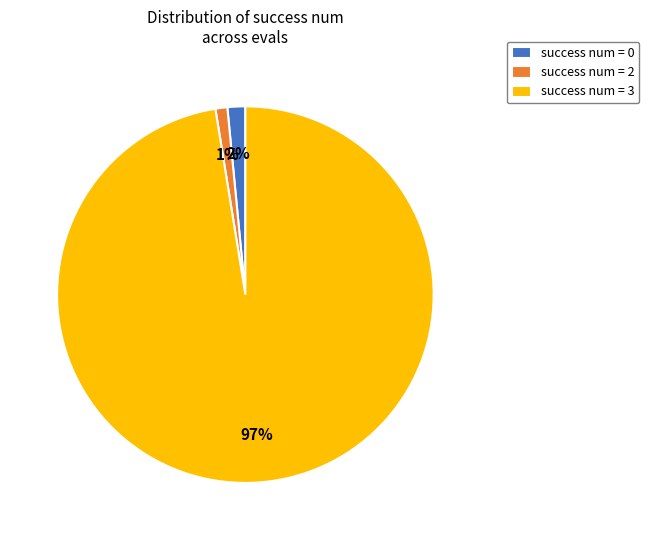

Does any single category account for the majority?

Yes